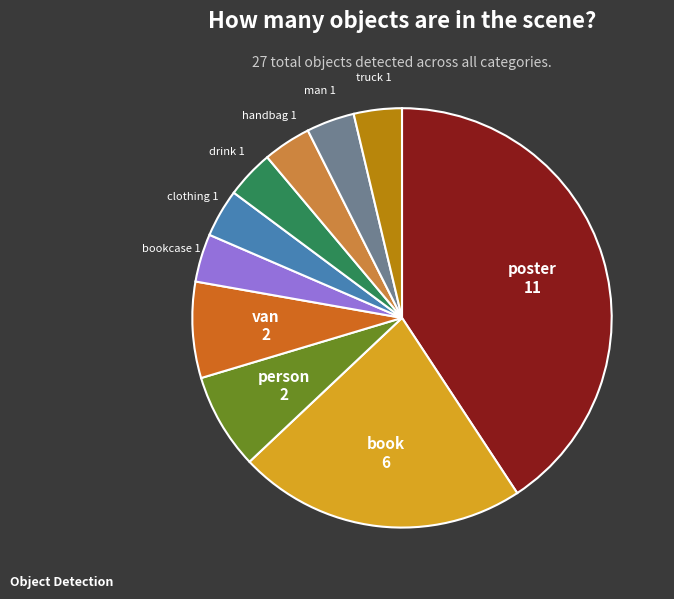

Does any single category account for the majority?

No